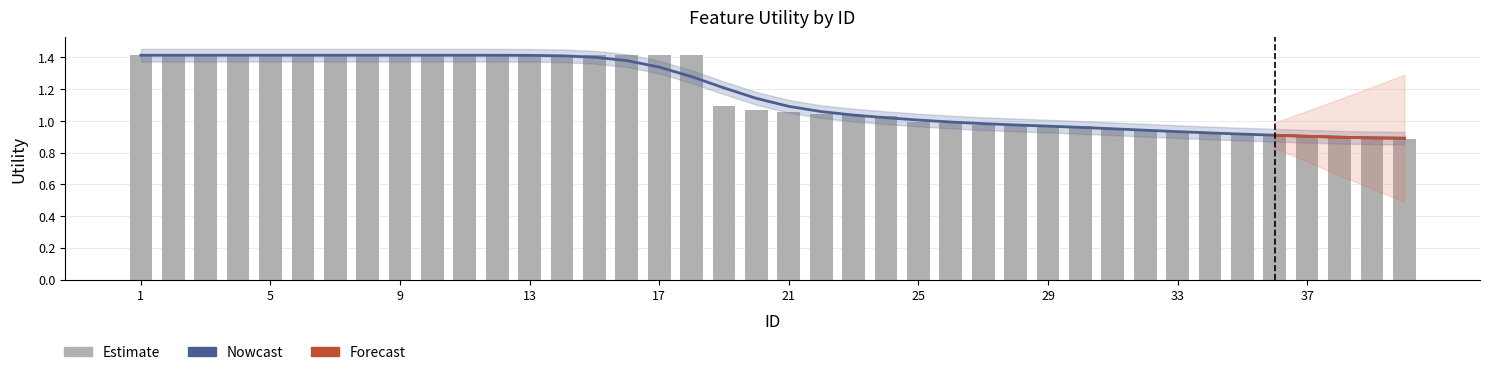

Are the bars grouped side by side (vs. stacked)?

No